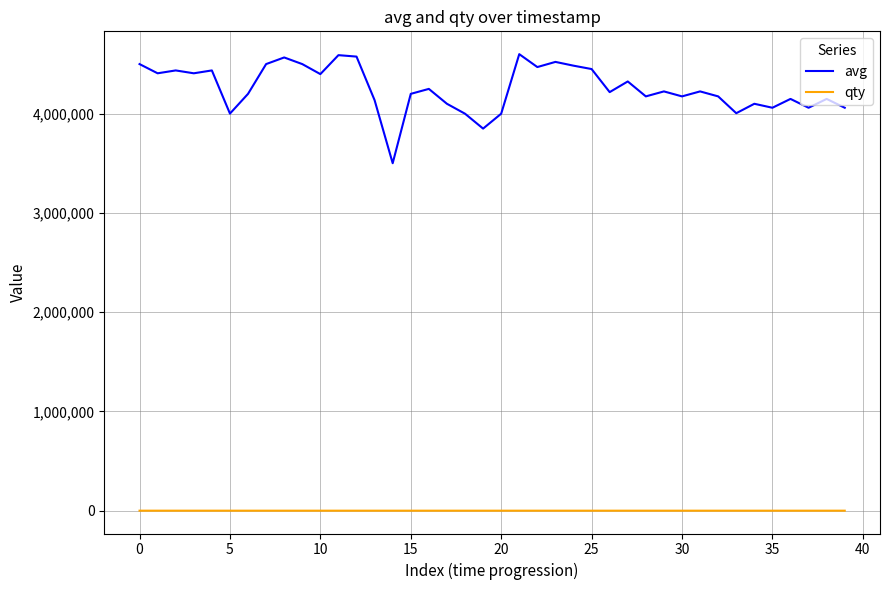

What are all the series names shown in the legend?

avg, qty